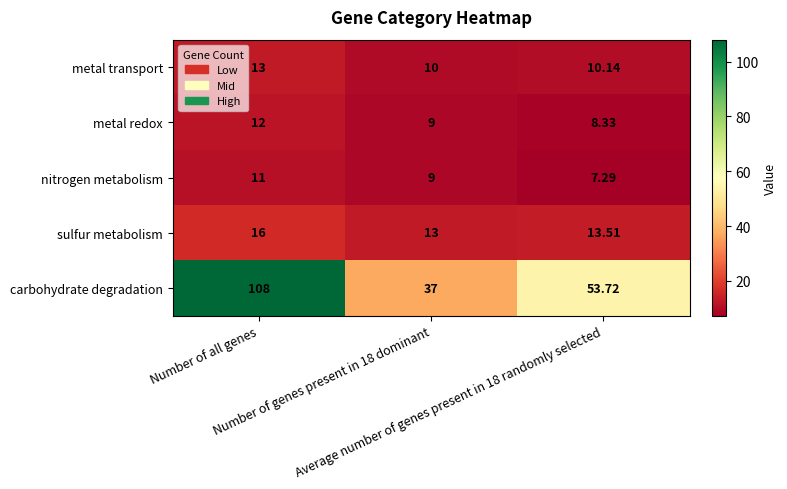

At Number of all genes, list the series in order from smallest to largest.

nitrogen metabolism, metal redox, metal transport, sulfur metabolism, carbohydrate degradation